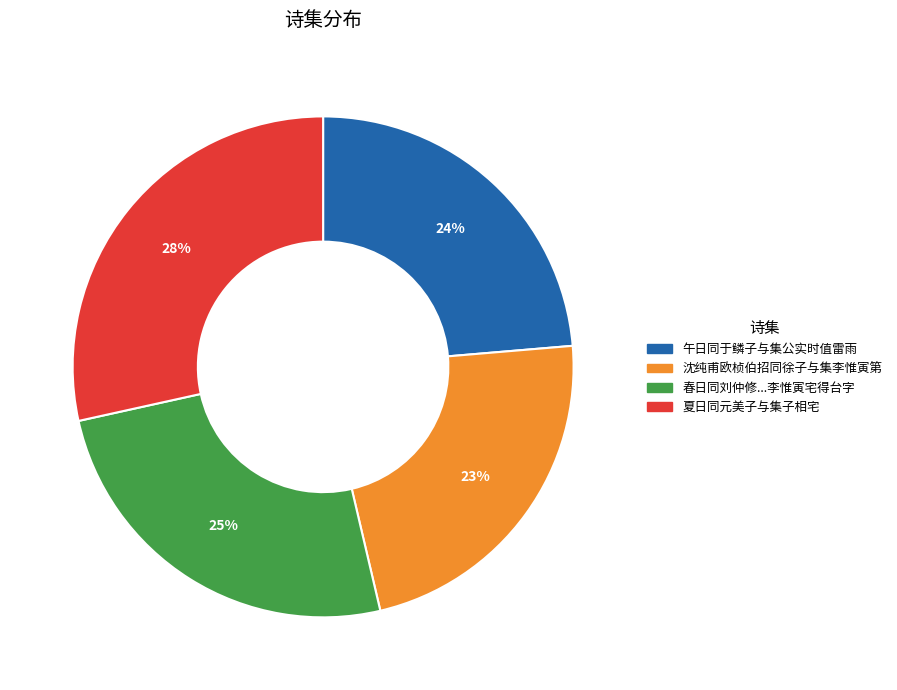

To the nearest percent, what portion does 午日同于鳞子与集公实时值雷雨 represent?

24%